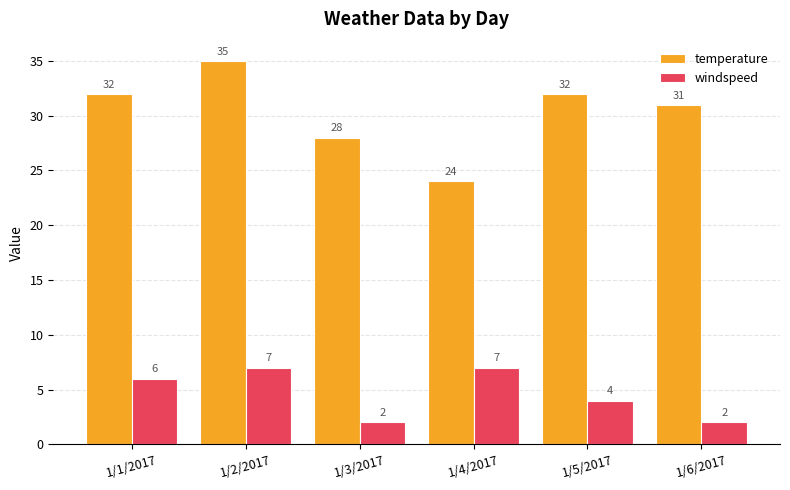

The value of temperature at 1/1/2017 is 32. True or false?

True